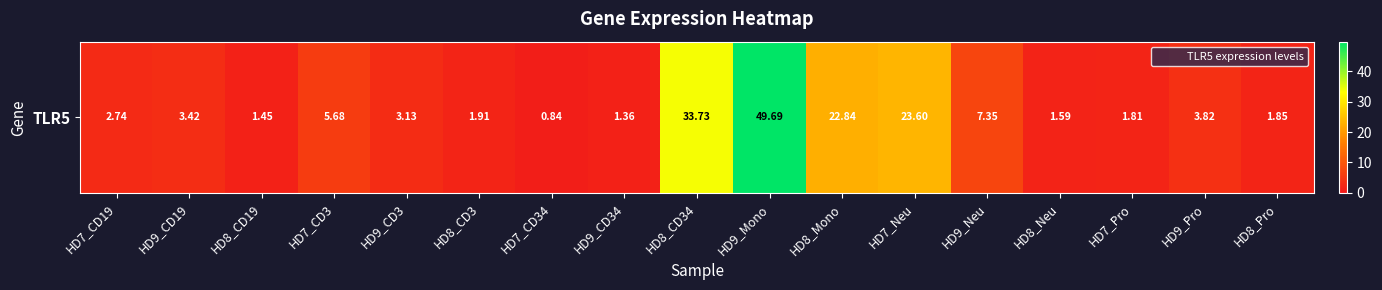

Reading left to right, transcribe all the data shown in this chart.

HD7_CD19=2.7	HD9_CD19=3.4	HD8_CD19=1.4	HD7_CD3=5.7	HD9_CD3=3.1	HD8_CD3=1.9	HD7_CD34=0.8	HD9_CD34=1.4	HD8_CD34=33.7	HD9_Mono=49.7	HD8_Mono=22.8	HD7_Neu=23.6	HD9_Neu=7.3	HD8_Neu=1.6	HD7_Pro=1.8	HD9_Pro=3.8	HD8_Pro=1.9